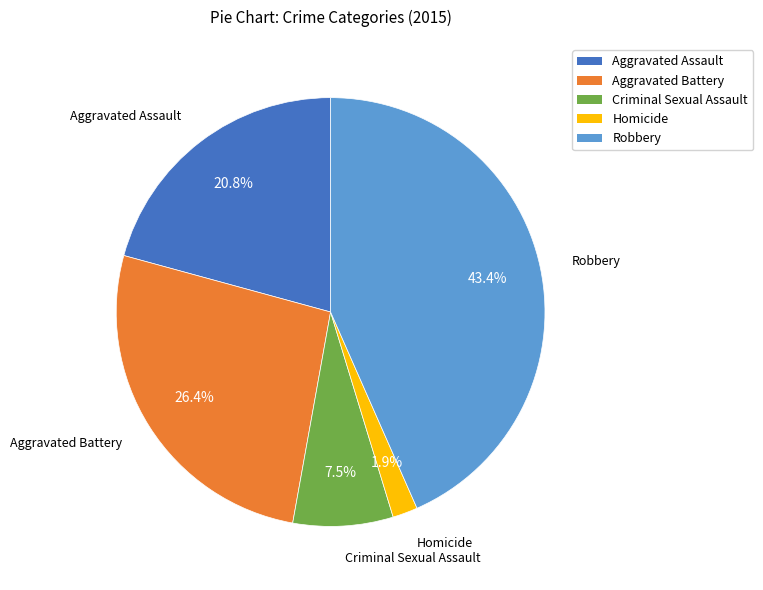

How many slices are in this pie chart?

5